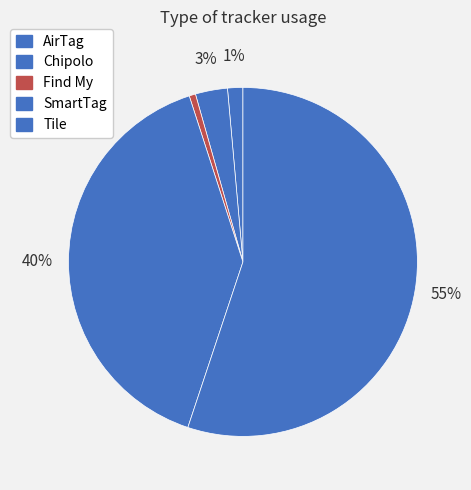

How many segments does this pie chart have?

5